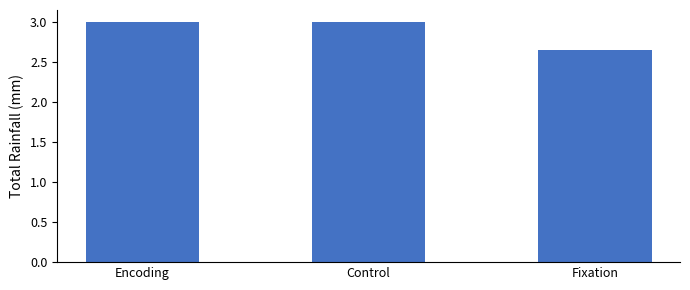

What is the sum of all values?

8.7